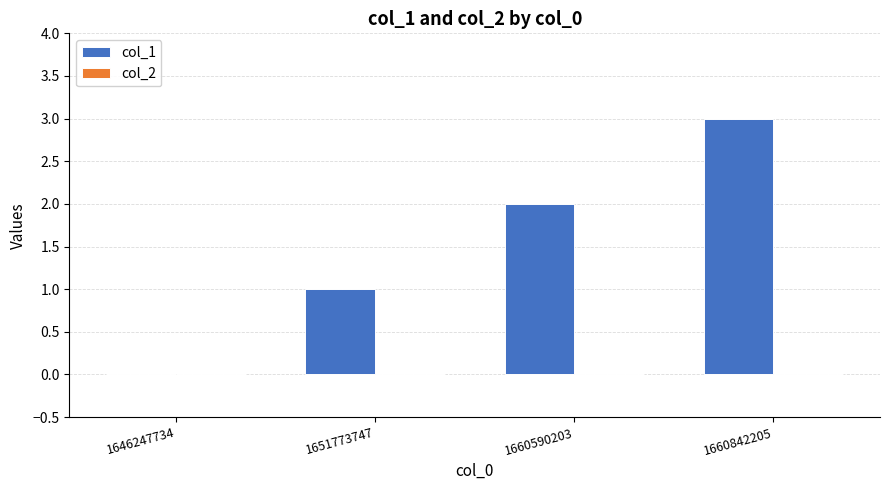

Is it true that the value at 1651773747 is 1?

True